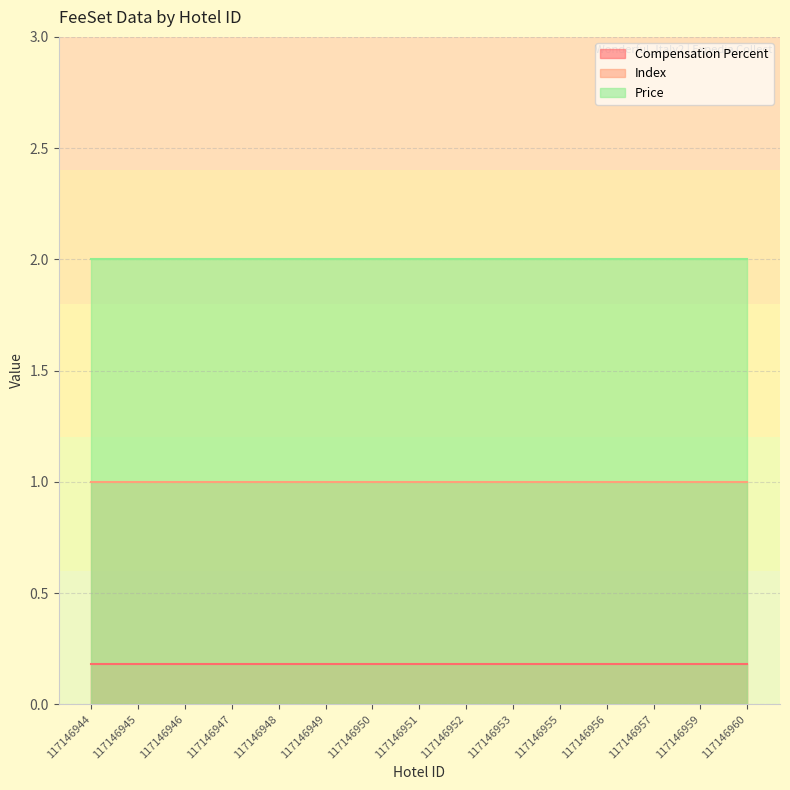

Rank the categories by Compensation Percent value from highest to lowest.

117146944, 117146945, 117146946, 117146947, 117146948, 117146949, 117146950, 117146951, 117146952, 117146953, 117146955, 117146956, 117146957, 117146959, 117146960